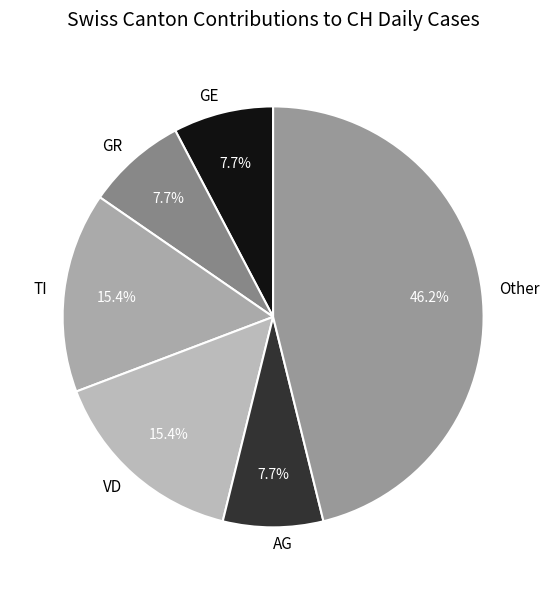

Combined, what portion of the pie is TI and Other?

61.5%